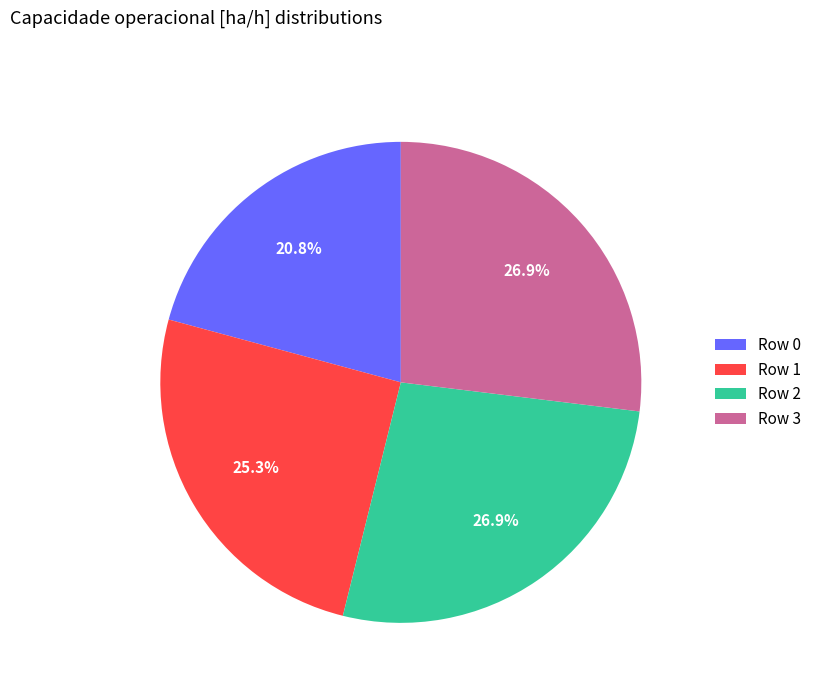

Does Row 2 represent more than half of the total?

No